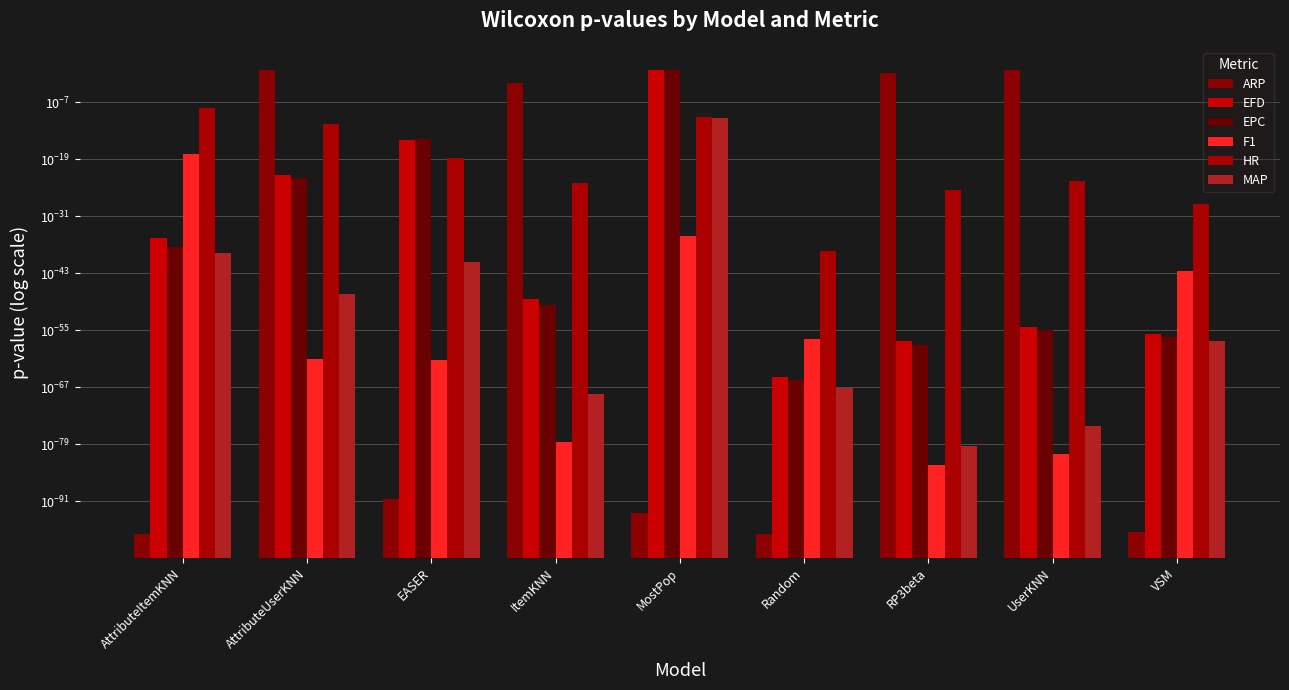

What is the difference between the maximum and minimum values in the ARP series?

0.7